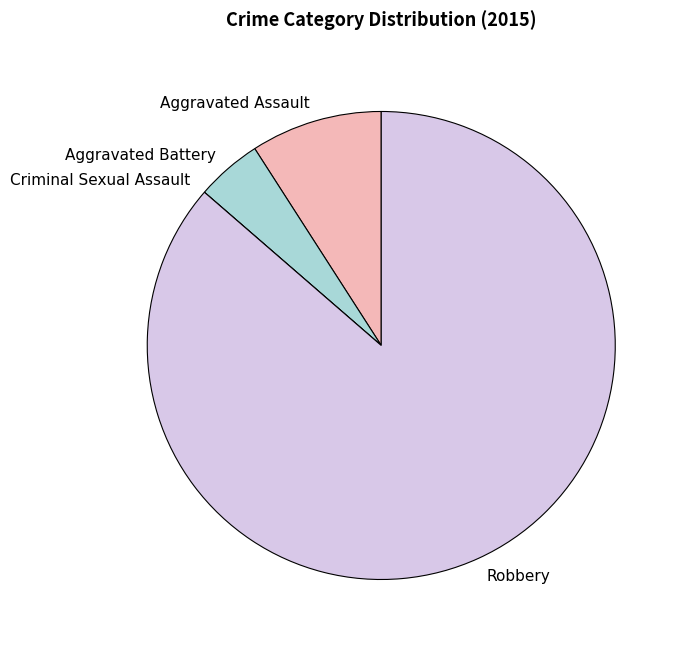

Which slice is the largest?

Robbery